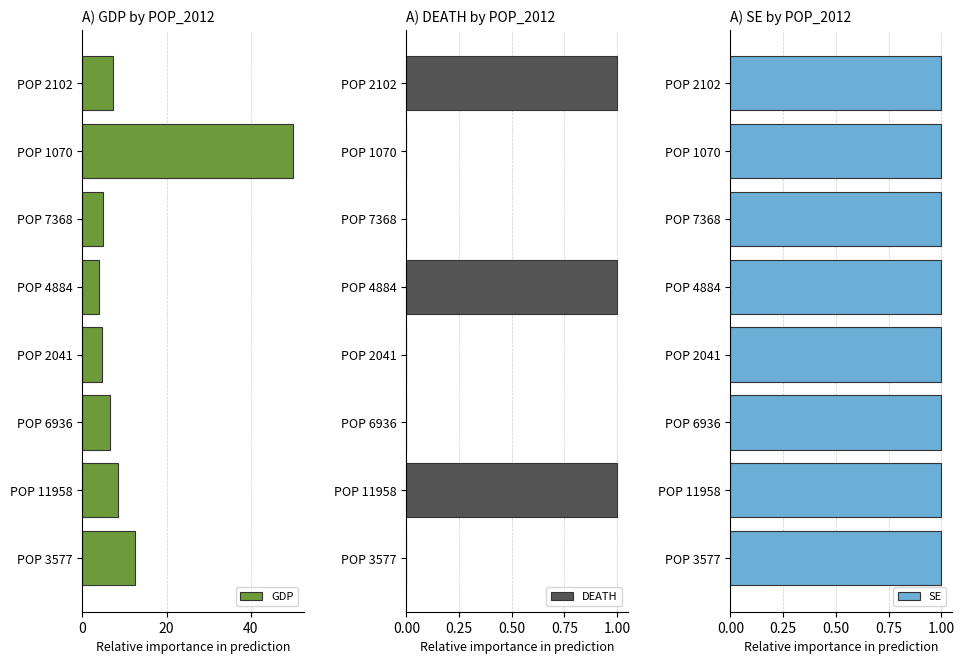

What is the highest value of the GDP series?

50.0